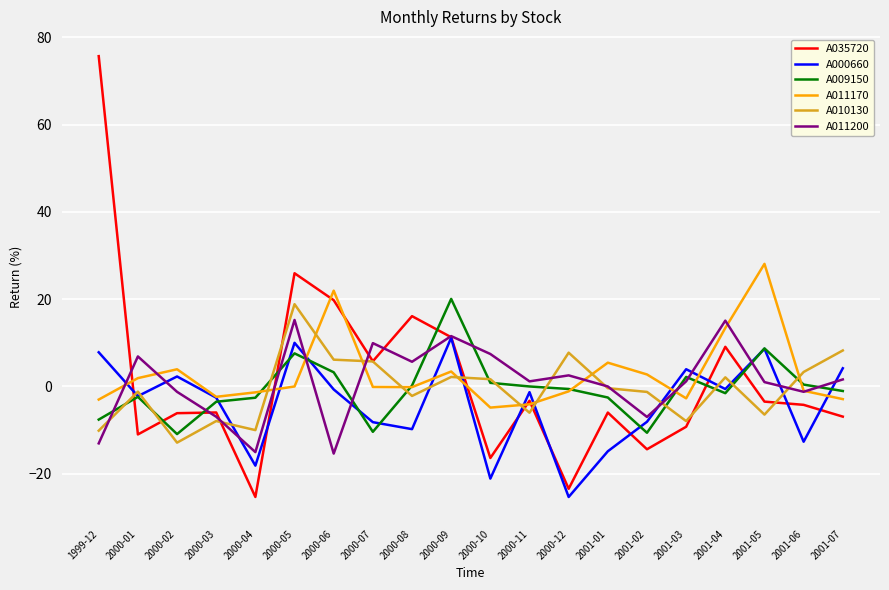

True or false: A011200 and A035720 intersect in this chart.

True